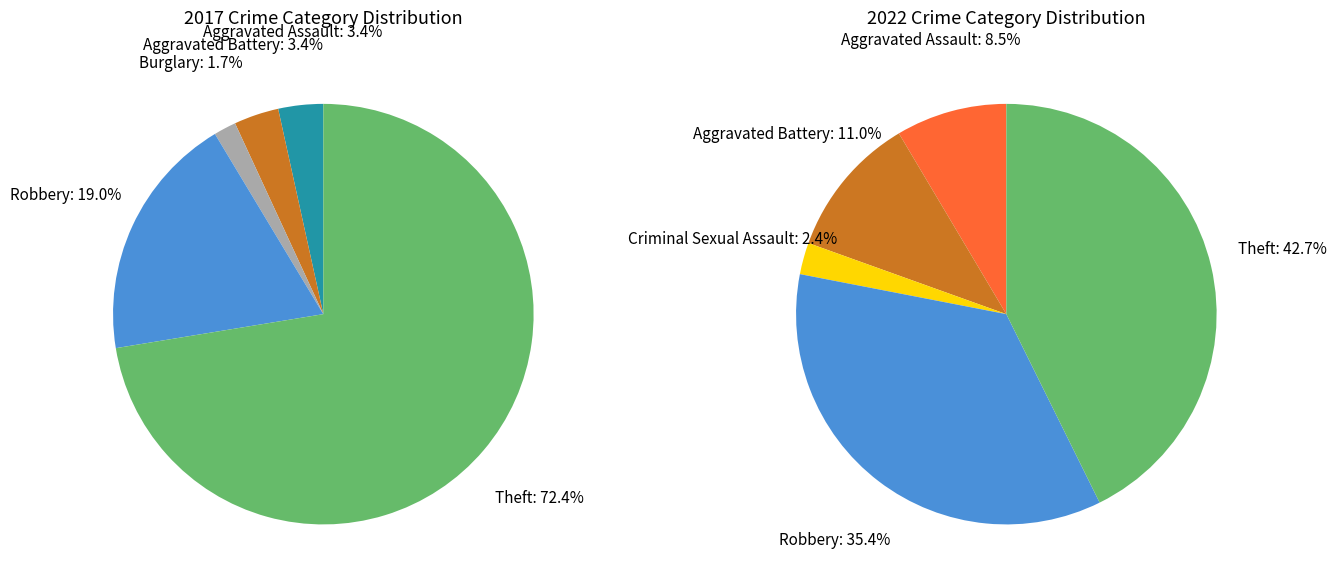

How many slices are in this pie chart?

6